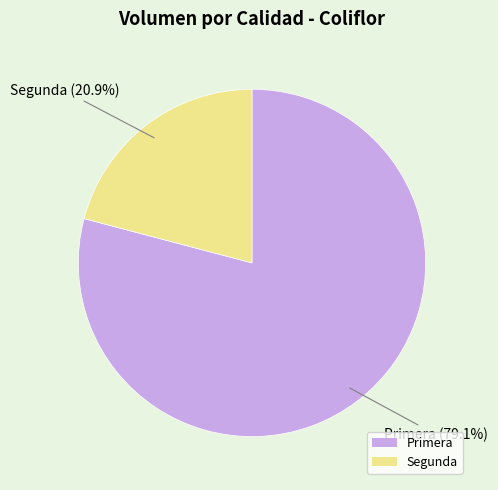

What is the largest slice in the pie chart?

Primera